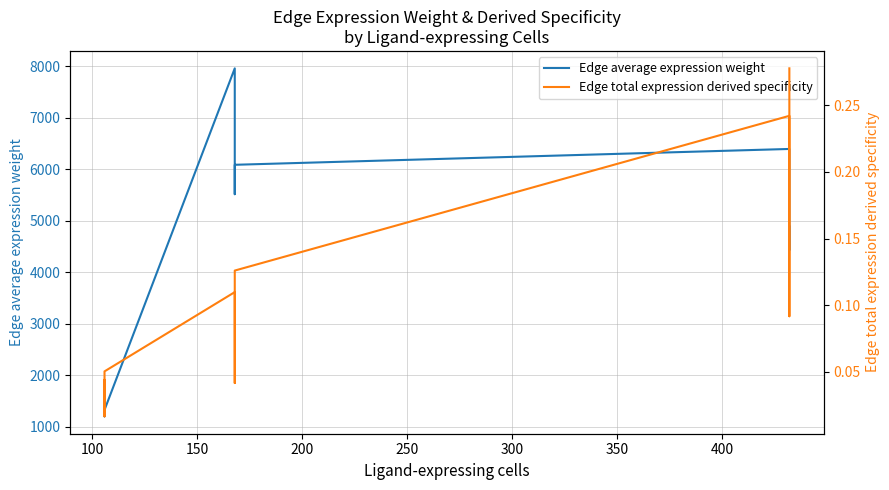

List the series in order of their overall mean, lowest first.

Edge total expression derived specificity, Edge average expression weight